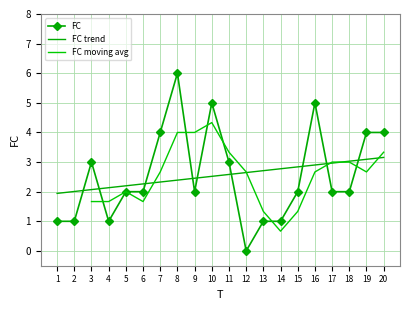

What is the greatest value displayed?

6